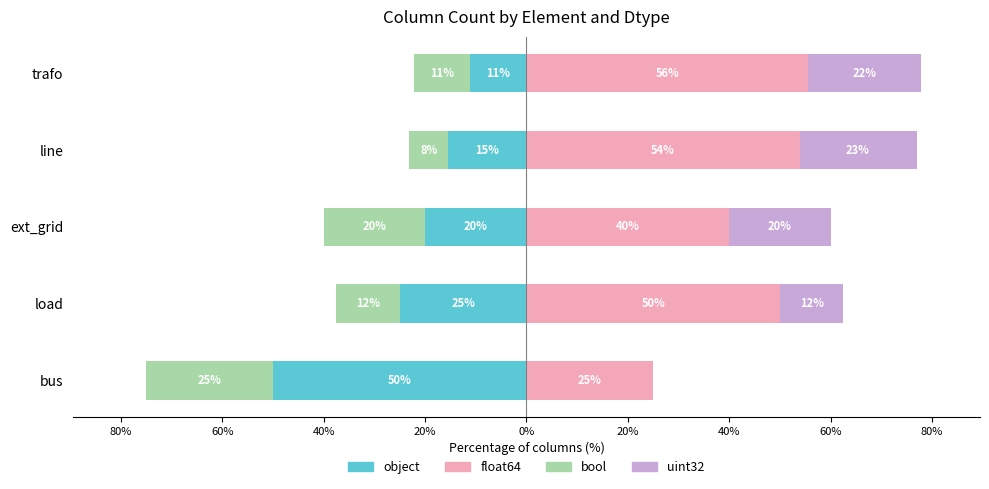

Between bus and ext_grid, which series saw the biggest shift?

object